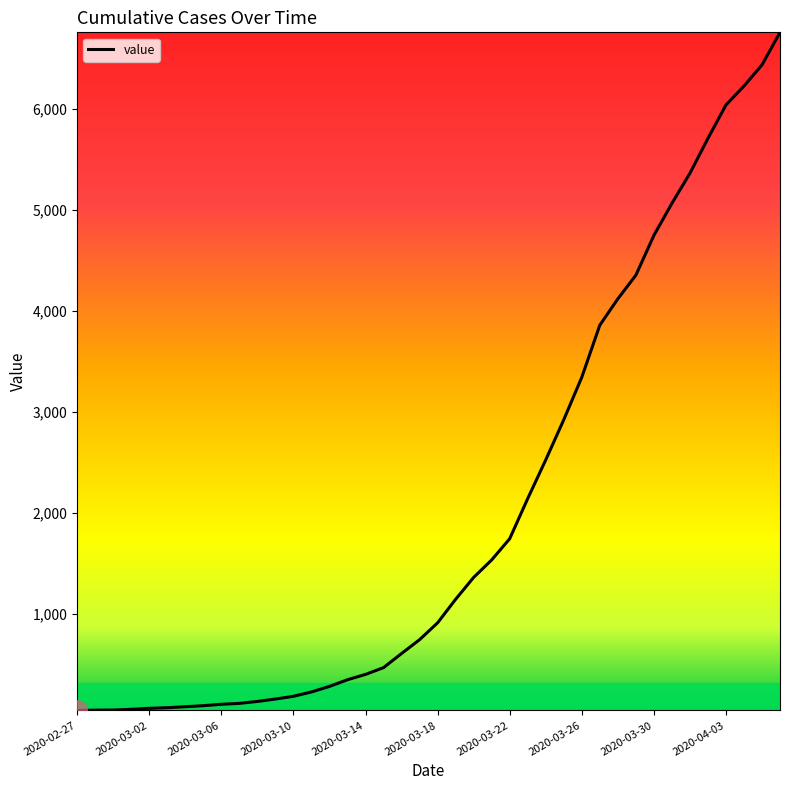

What is the greatest value displayed?

6760